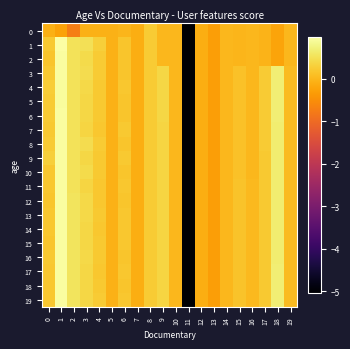

Which series has the largest range (max minus min)?

1